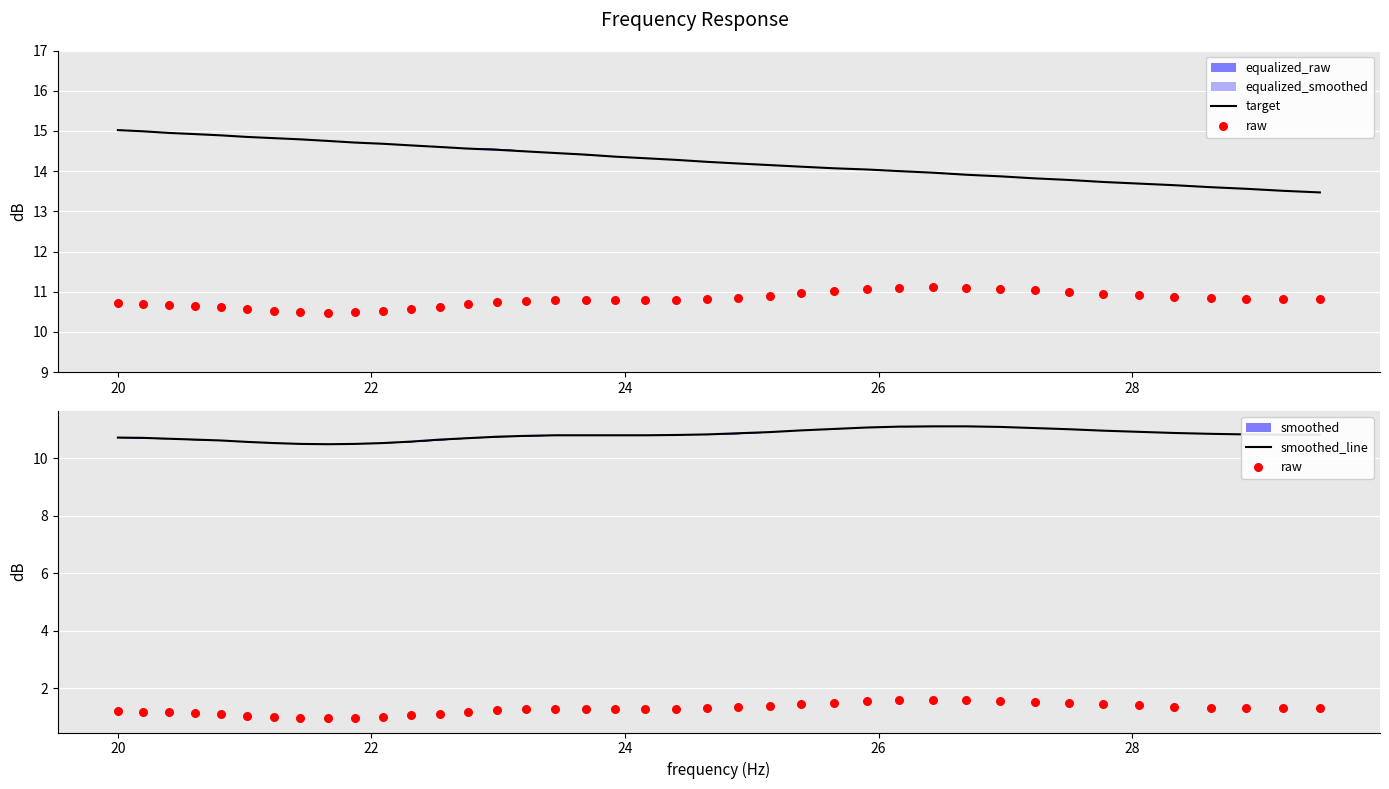

Which series reaches the maximum Y coordinate?

target